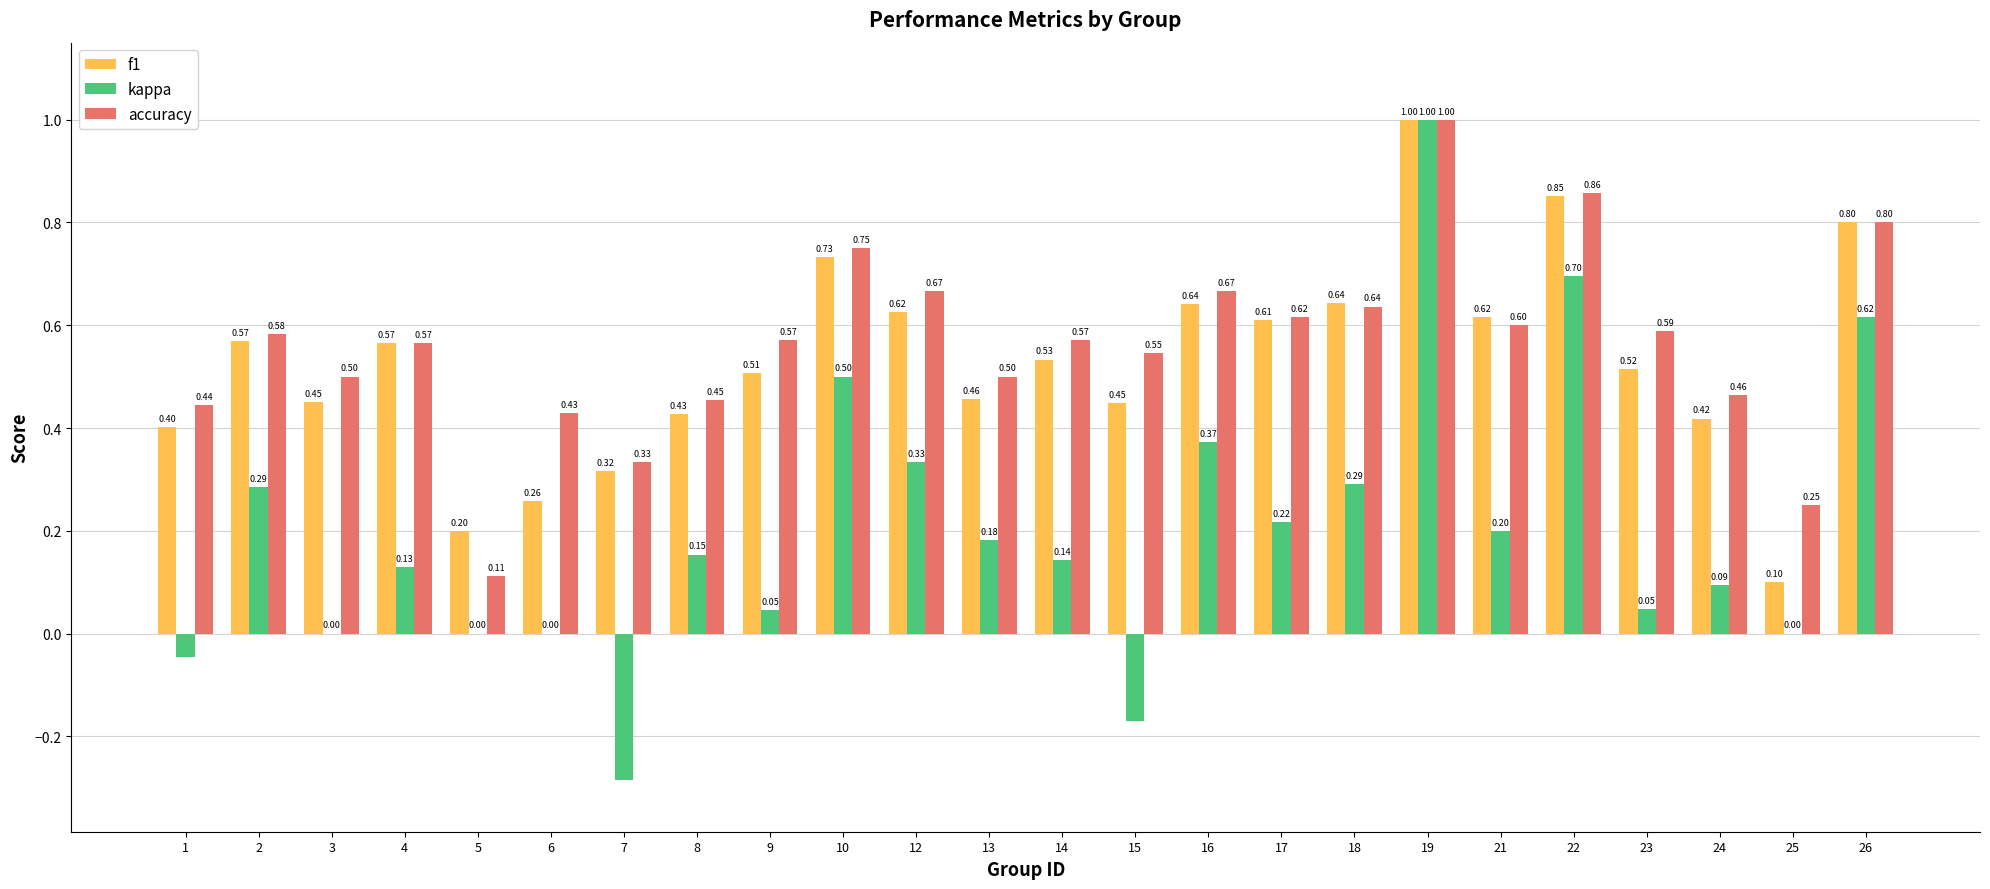

What is the sum of the f1 values at 9 and 5?

0.7